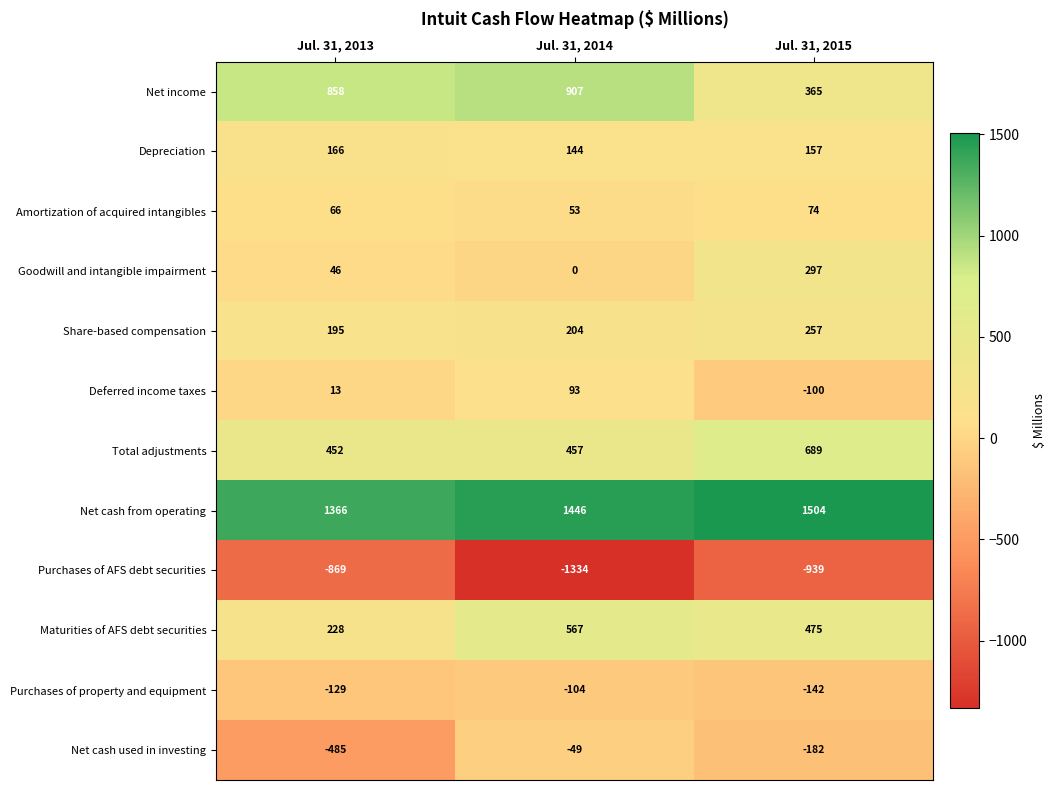

Is it true that Depreciation equals 157 at Jul. 31, 2015?

True